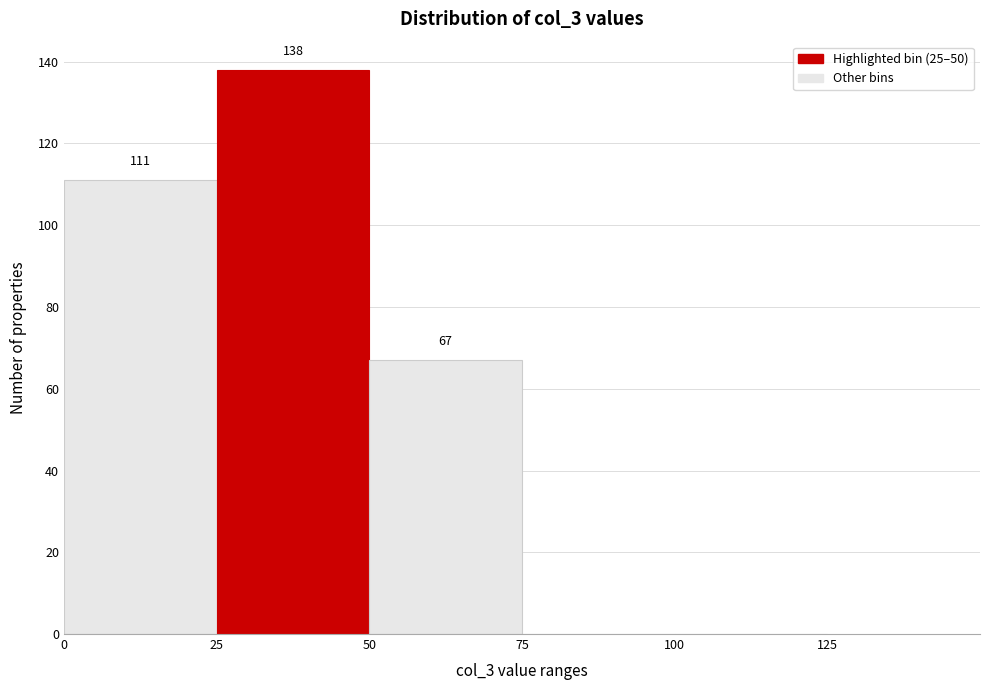

Over which range of the x-axis is the bar tallest?

25 to 50